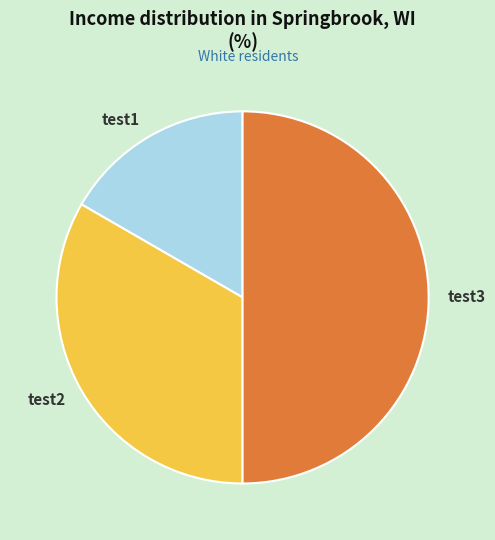

Is test2 the majority of the pie?

No